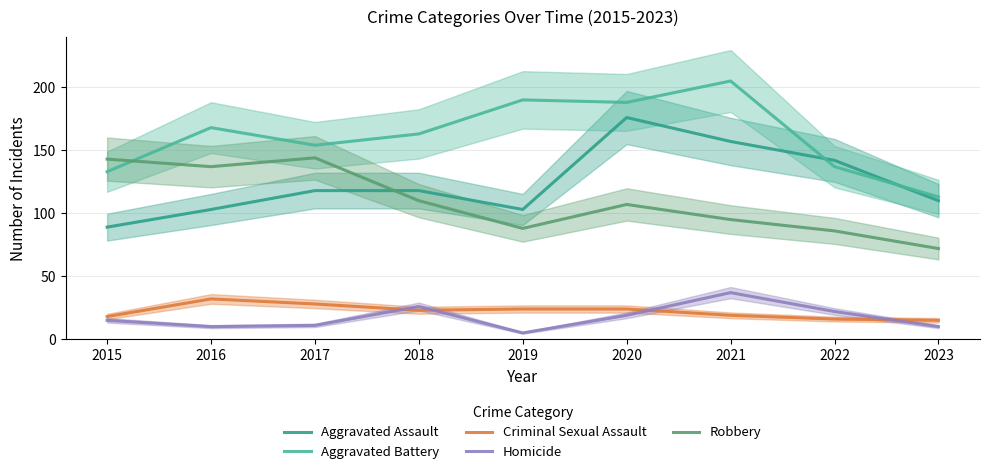

At which label does Criminal Sexual Assault reach its minimum?

2023